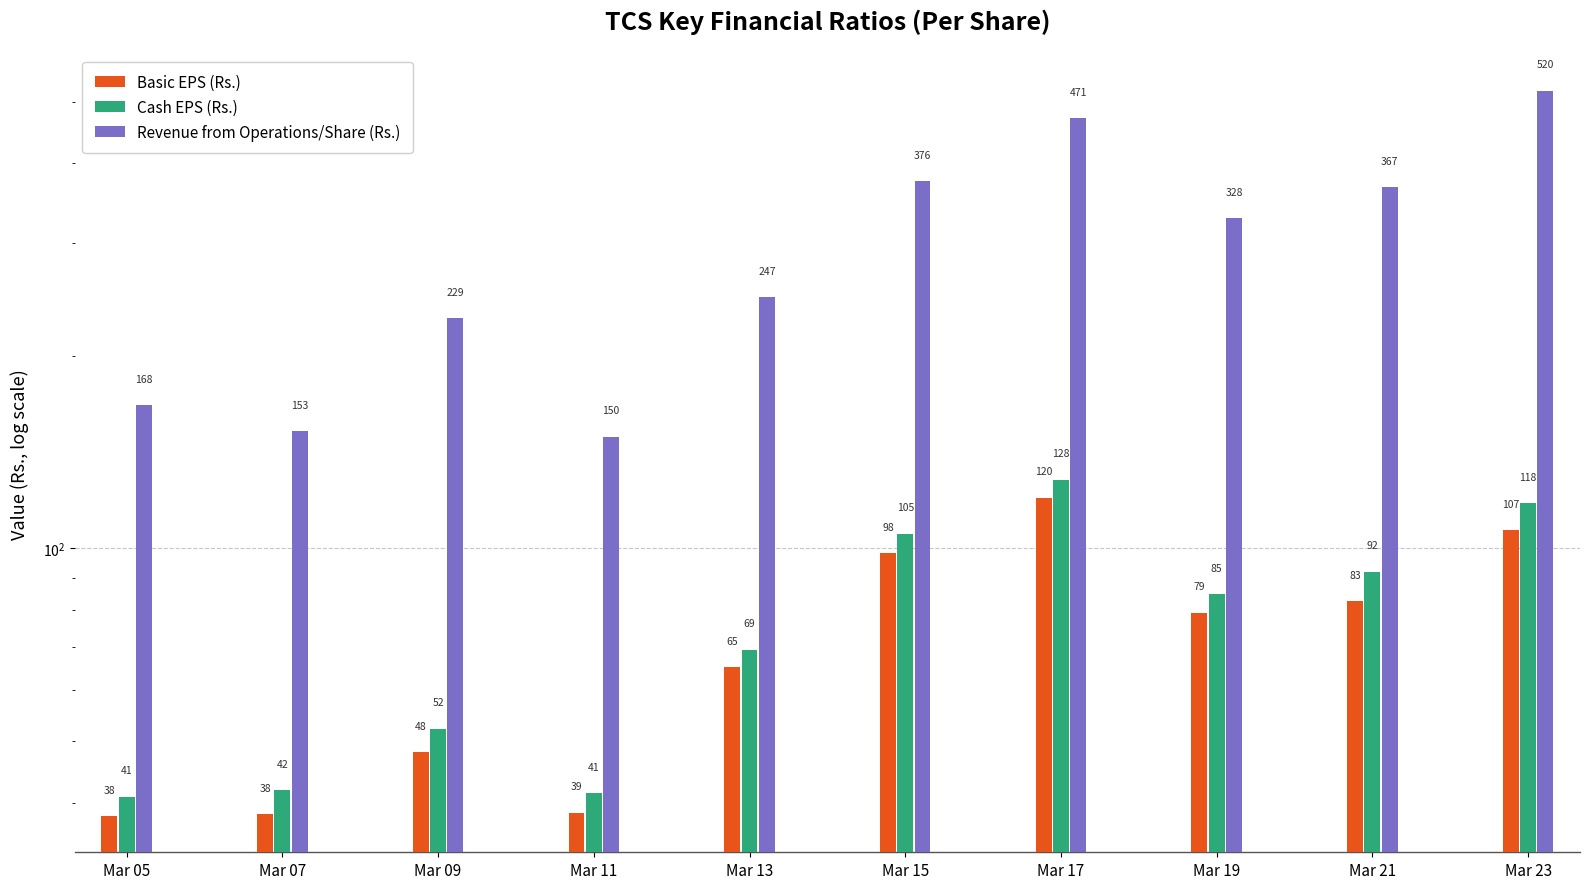

What is the minimum value for Cash EPS (Rs.)?

40.9